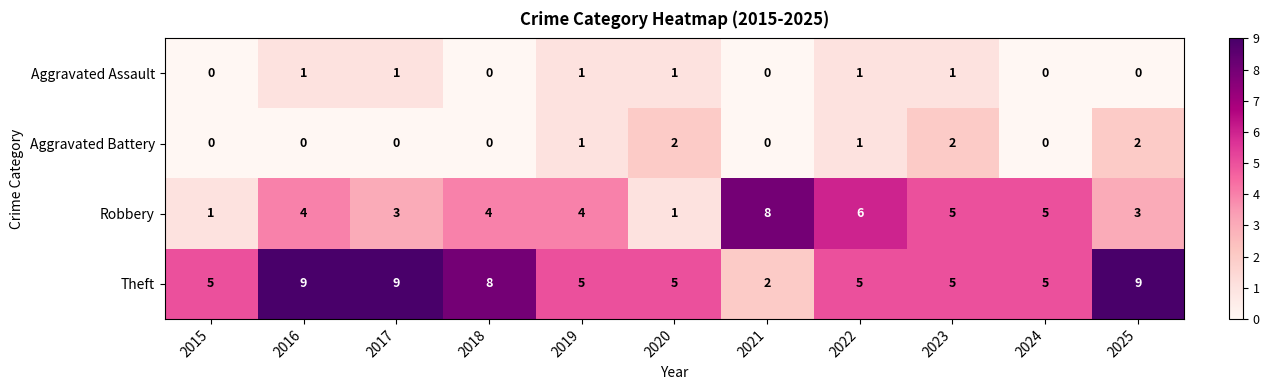

What is the difference between the maximum and second lowest values in the Theft series?

4